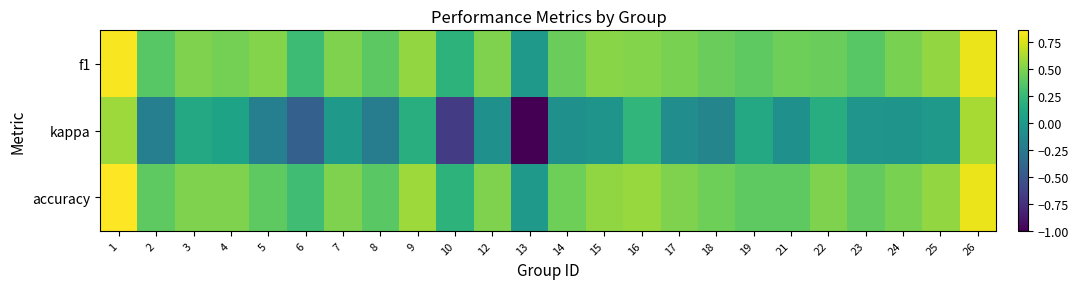

Reading right to left, transcribe all the data shown in this chart.

f1: 26=0.8	25=0.6	24=0.5	23=0.4	22=0.4	21=0.5	19=0.4	18=0.4	17=0.5	16=0.5	15=0.5	14=0.4	13=0.0	12=0.5	10=0.2	9=0.6	8=0.4	7=0.5	6=0.3	5=0.5	4=0.5	3=0.5	2=0.4	1=0.8
kappa: 26=0.6	25=0.0	24=-0.0	23=-0.0	22=0.2	21=-0.1	19=0.1	18=-0.2	17=-0.1	16=0.2	15=-0.0	14=-0.1	13=-1.0	12=-0.1	10=-0.7	9=0.2	8=-0.2	7=0.0	6=-0.4	5=-0.2	4=0.1	3=0.1	2=-0.2	1=0.6
accuracy: 26=0.8	25=0.6	24=0.5	23=0.4	22=0.5	21=0.4	19=0.4	18=0.4	17=0.5	16=0.6	15=0.5	14=0.4	13=0.0	12=0.5	10=0.2	9=0.6	8=0.4	7=0.5	6=0.3	5=0.4	4=0.5	3=0.5	2=0.4	1=0.9